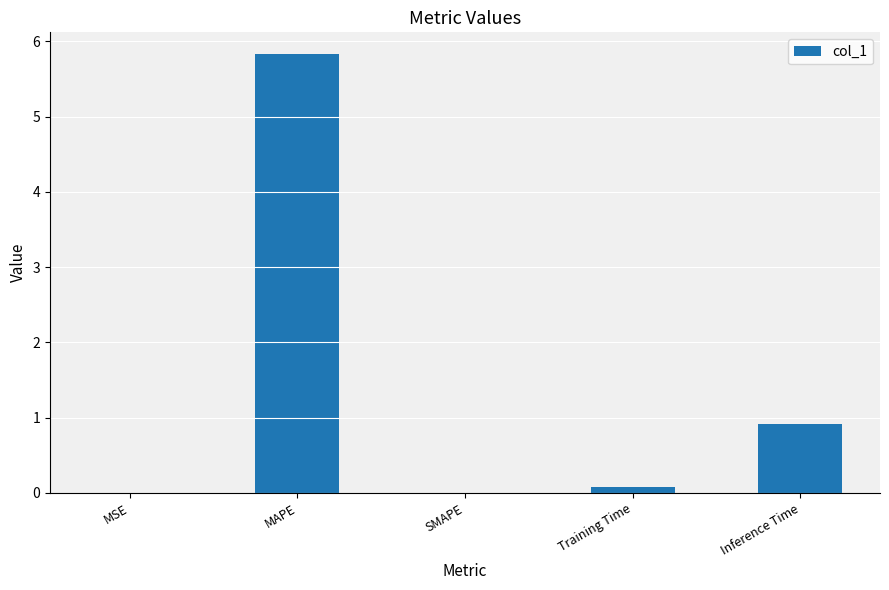

What is the sum of all values?

6.8